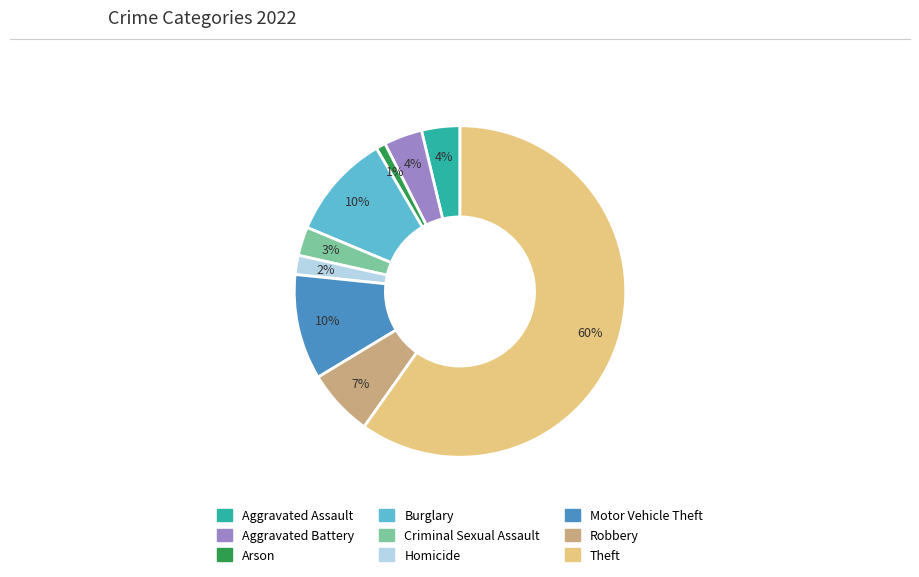

Is it true that Robbery is 1% of the pie?

False